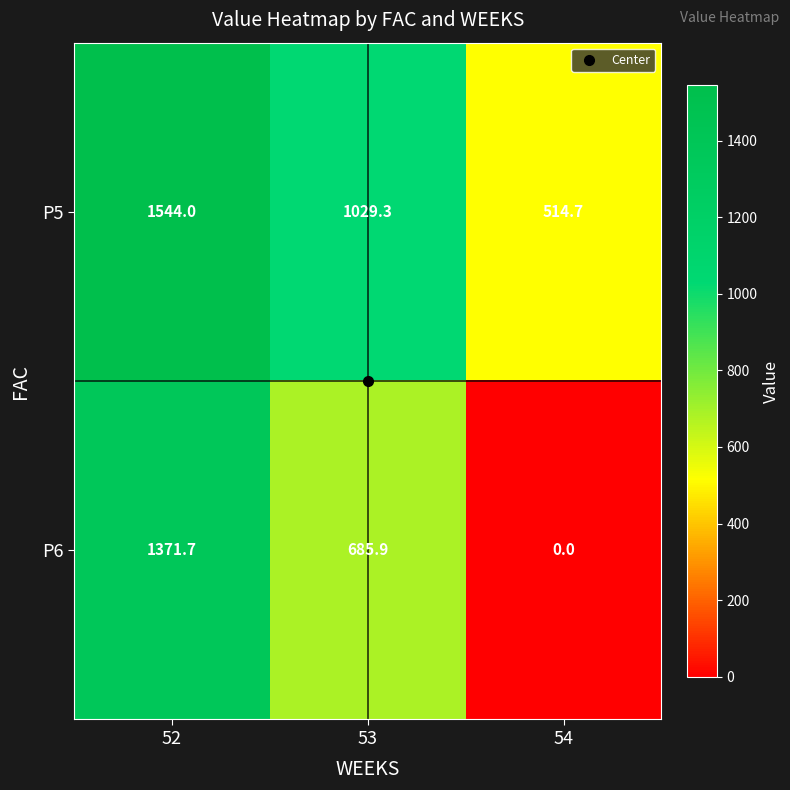

At which label is P5 closest to 1029?

53